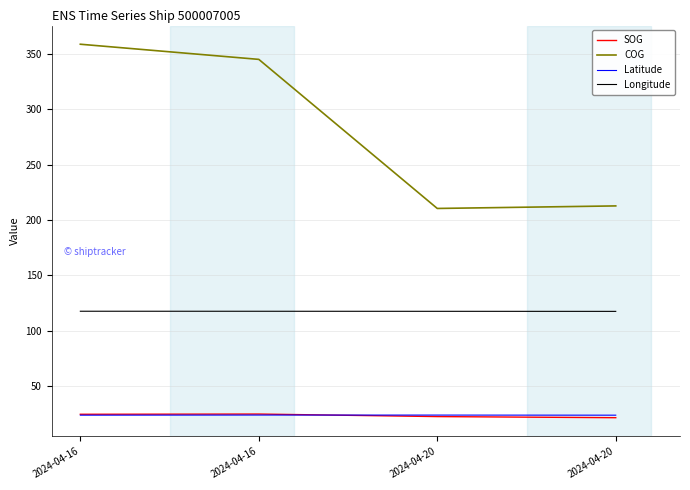

What is the smallest value displayed?

21.3